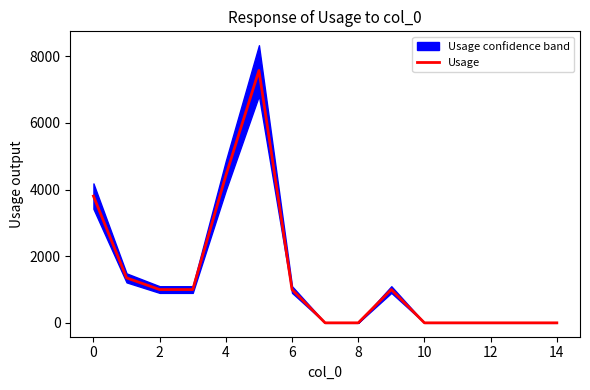

The value of Usage at 2 is 1000.0. True or false?

True